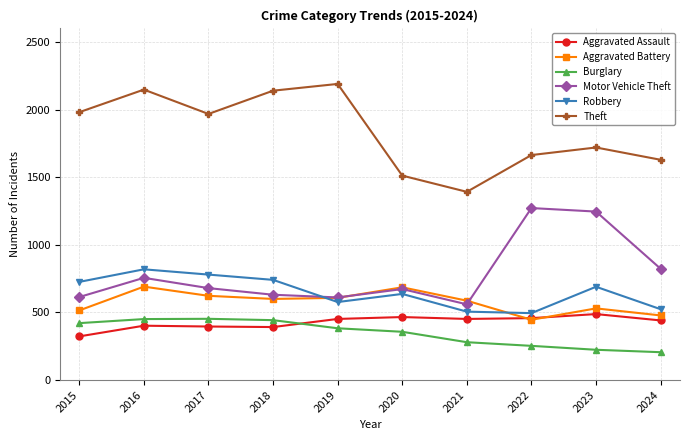

What is the average value of the Aggravated Assault series?

427